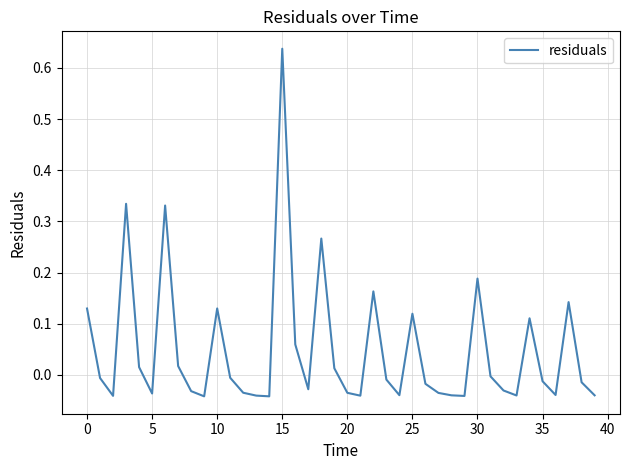

What is the difference between the maximum and minimum values?

0.7